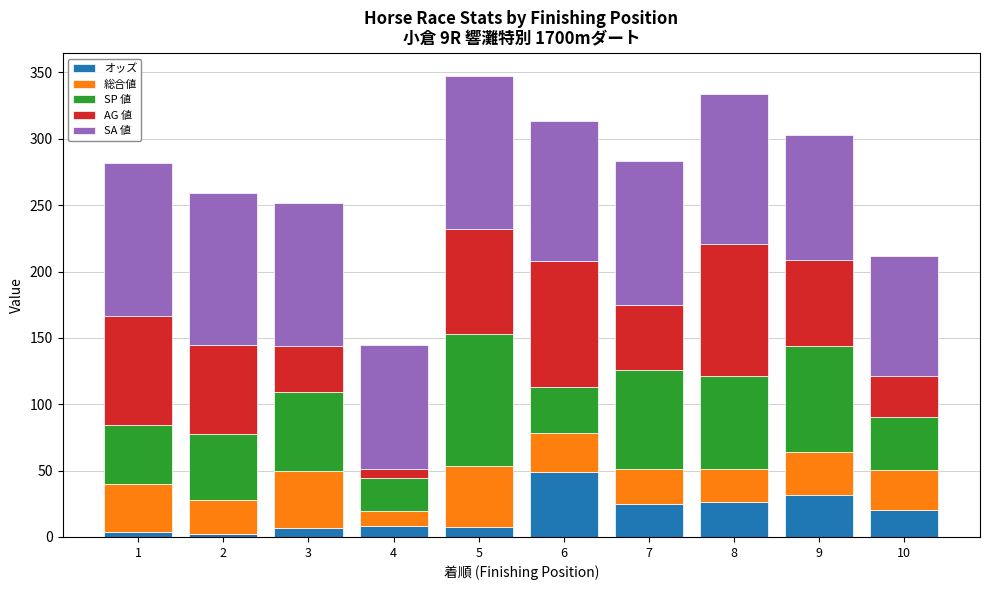

The value of オッズ at 9 is 53.9. True or false?

False